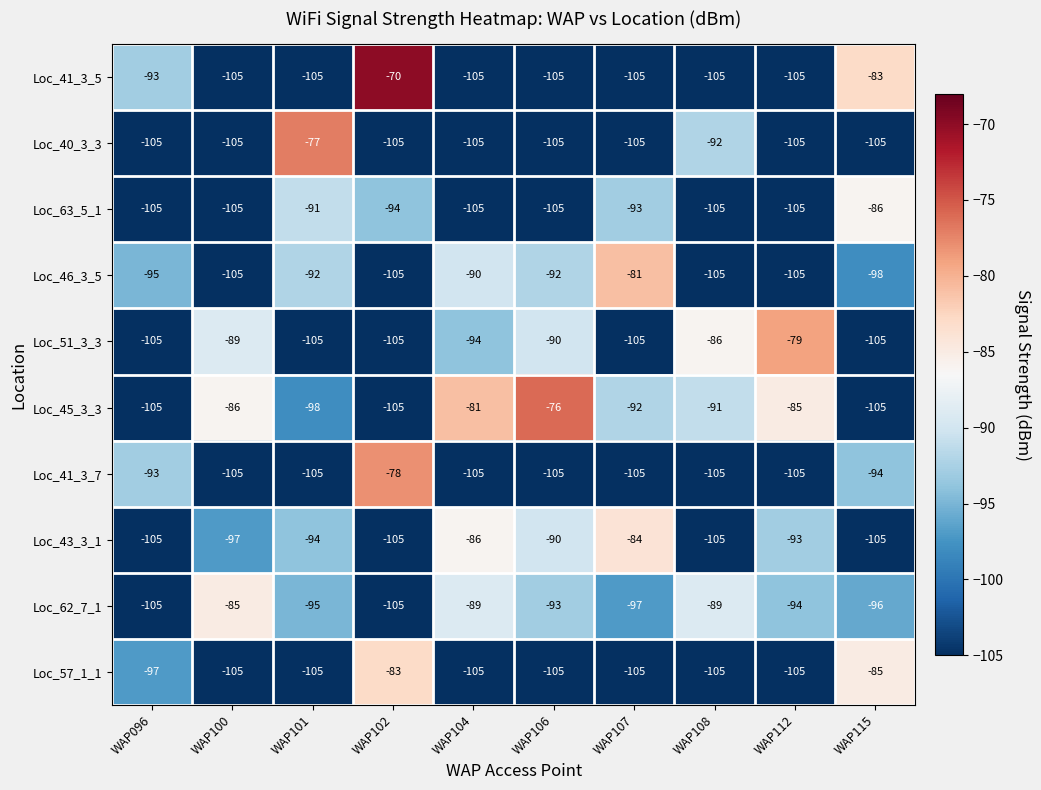

What is the lowest value of the Loc_43_3_1 series?

-105